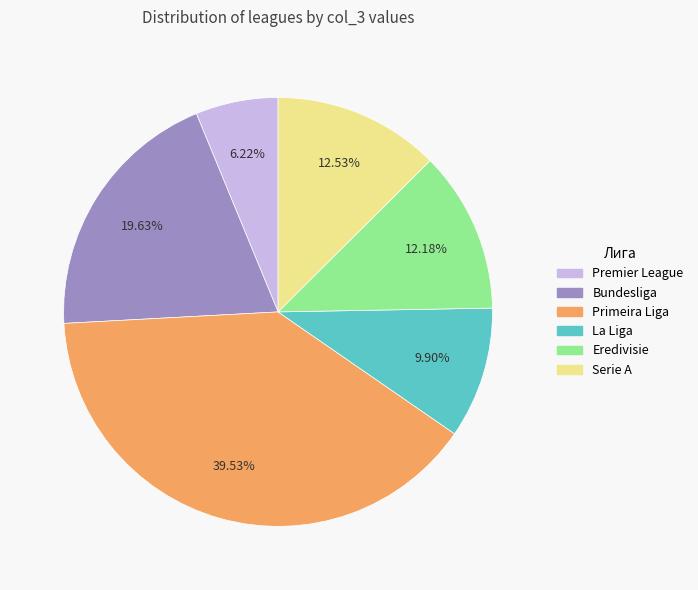

How many segments does this pie chart have?

6